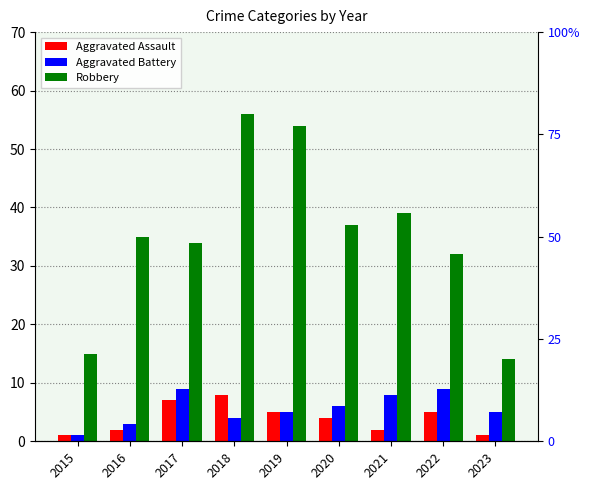

Reading right to left, list all the values displayed in this chart.

Aggravated Assault: 1	5	2	4	5	8	7	2	1
Aggravated Battery: 5	9	8	6	5	4	9	3	1
Robbery: 14	32	39	37	54	56	34	35	15